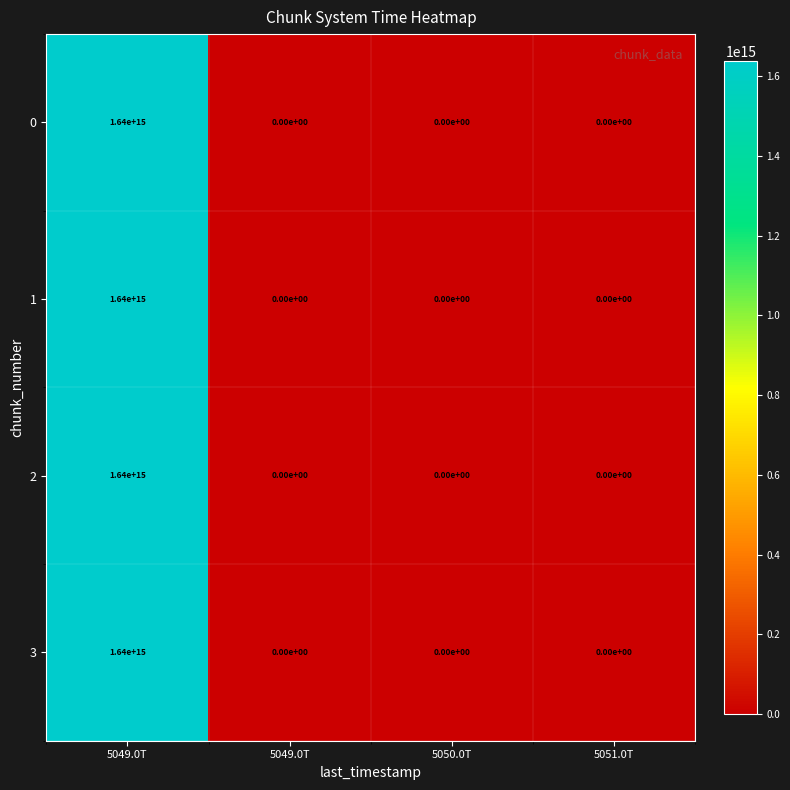

Reading left to right, extract all data points from this chart.

0: 5049.0T=1640000000000000	5049.0T=0	5050.0T=0	5051.0T=0
1: 5049.0T=1640000000000000	5049.0T=0	5050.0T=0	5051.0T=0
2: 5049.0T=1640000000000000	5049.0T=0	5050.0T=0	5051.0T=0
3: 5049.0T=1640000000000000	5049.0T=0	5050.0T=0	5051.0T=0